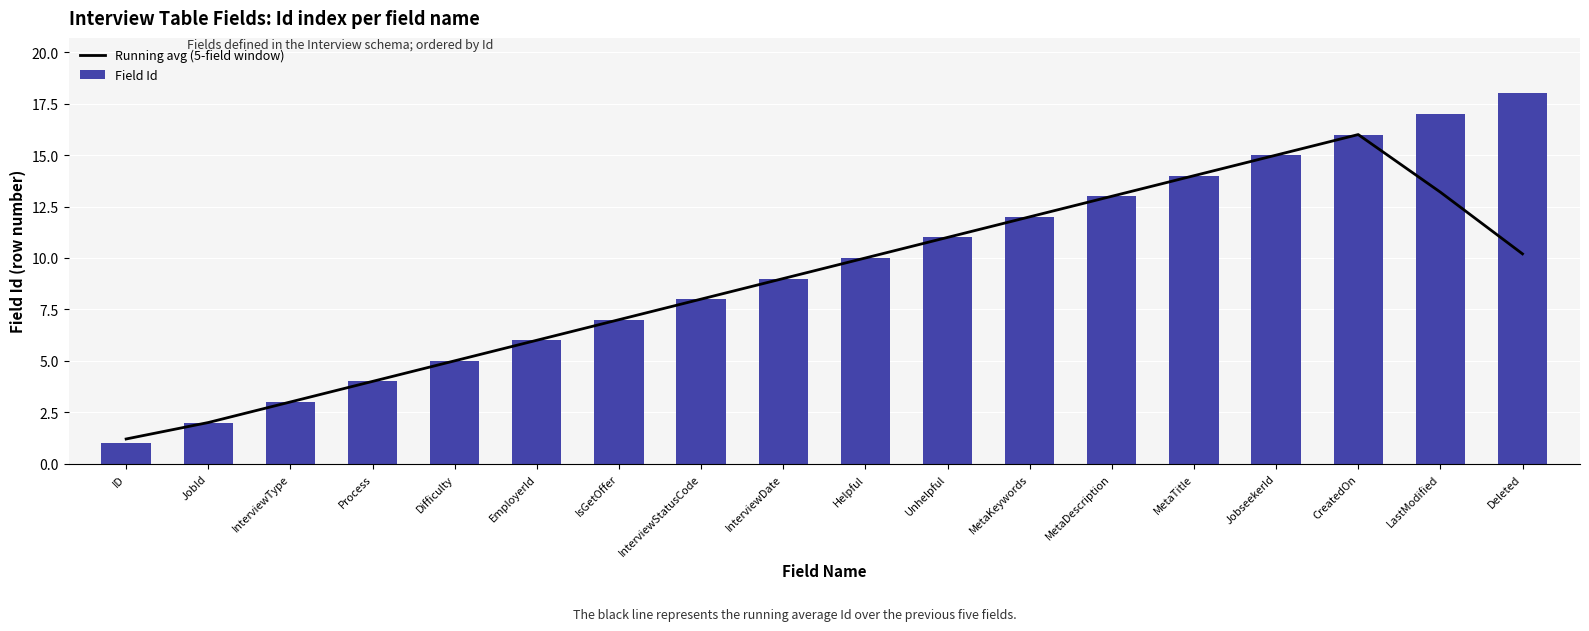

At JobseekerId, list the series in order from largest to smallest.

Running avg (5-field window), Field Id